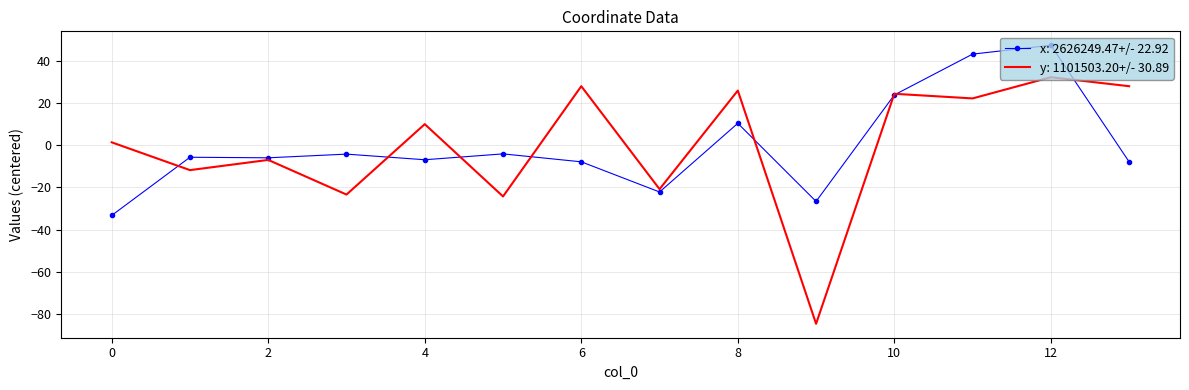

Which series has the largest range (max minus min)?

y: 1101503.20+/- 30.89